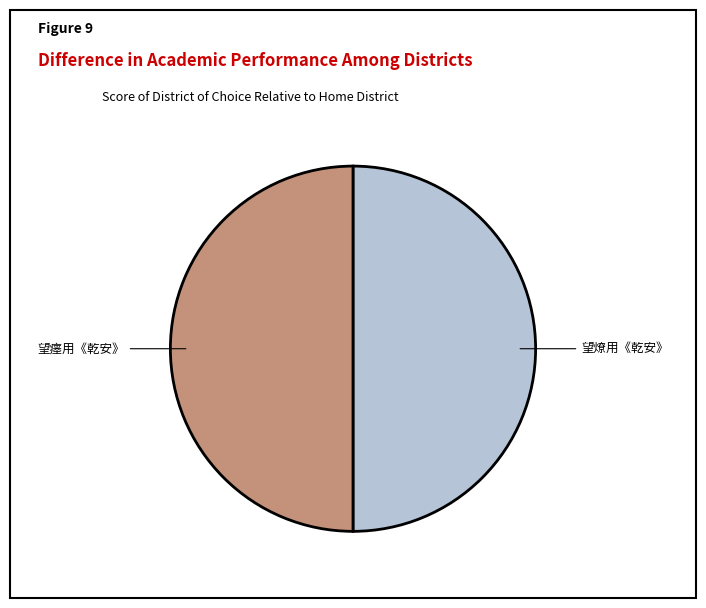

Is it true that 望瘗用《乾安》 is 63% of the pie?

False